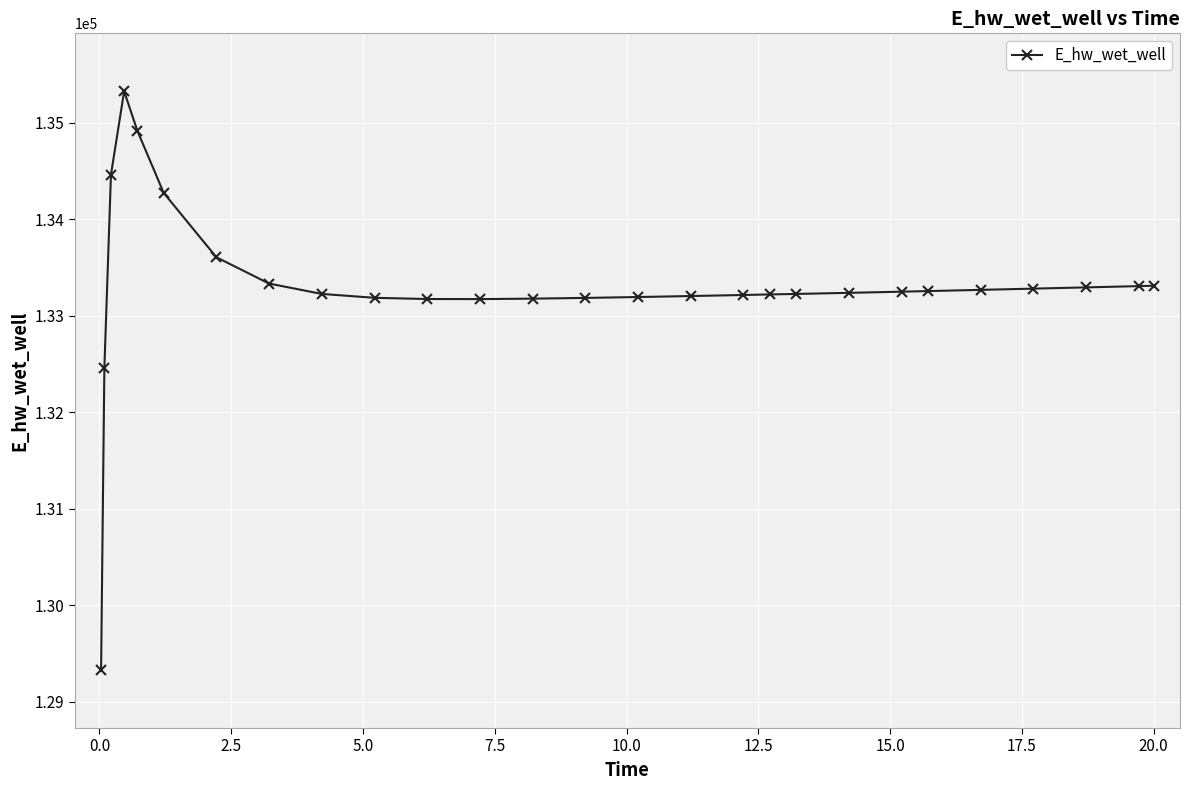

What is the average value?

133298.5